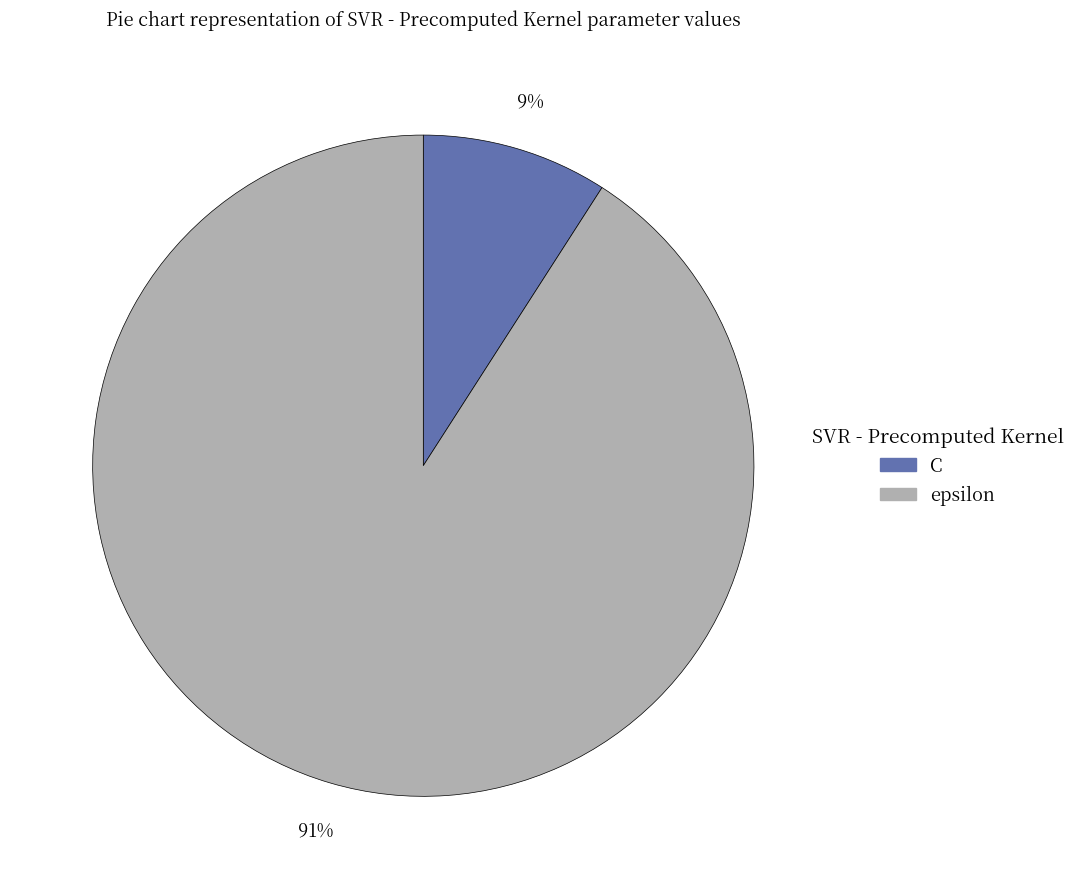

Between C and epsilon, which is larger?

epsilon